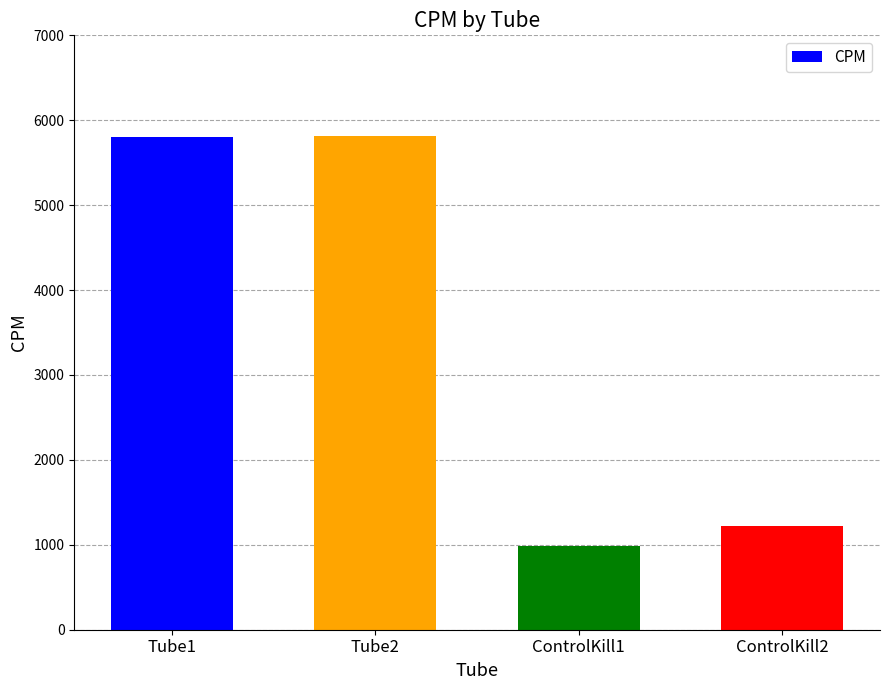

What is the label of the 4th bar from the right?

Tube1